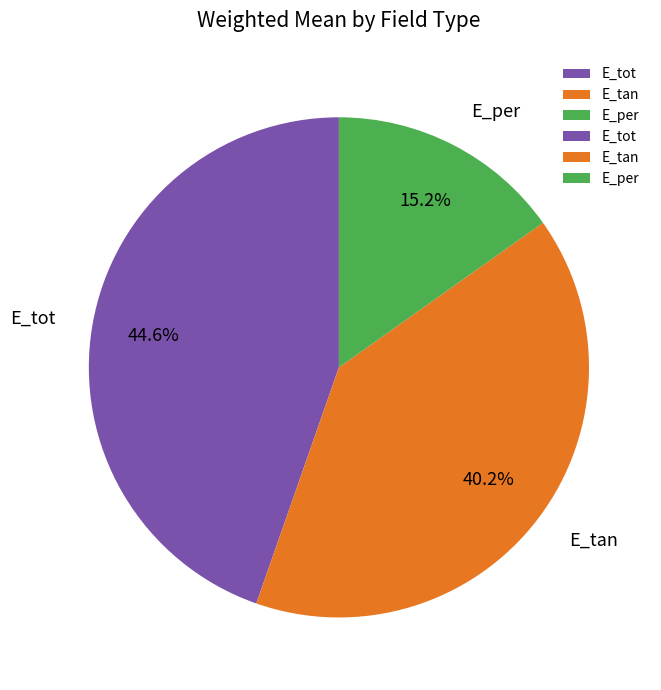

Rank the categories by value from lowest to highest.

E_per, E_tan, E_tot